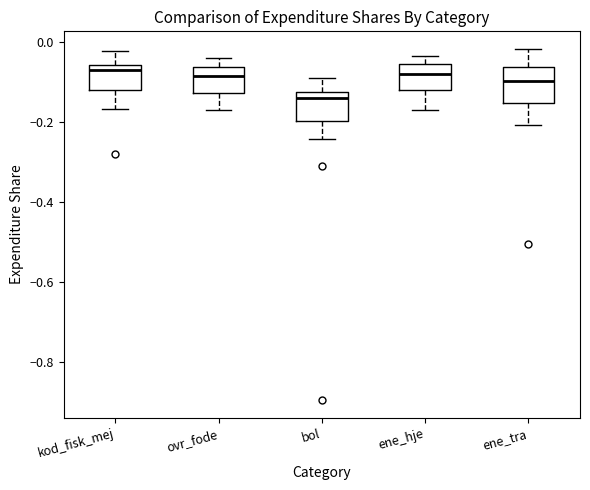

Which box's median line is the lowest?

bol